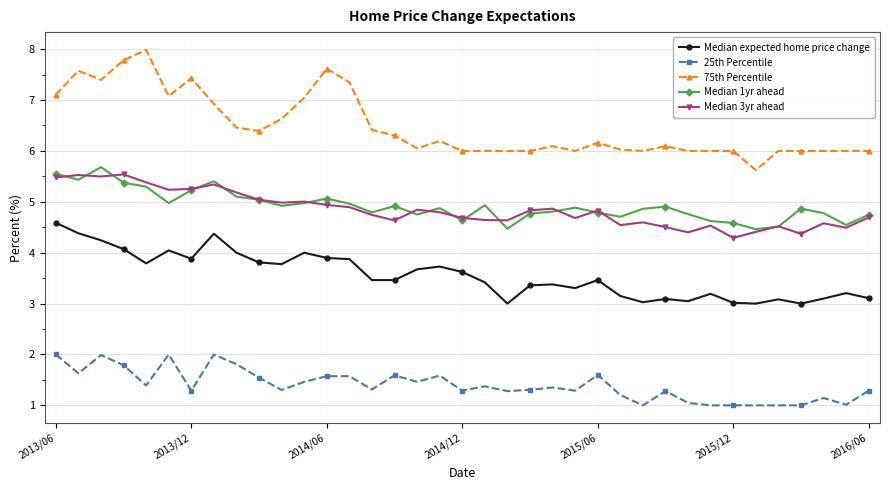

What is the value of the Median 3yr ahead point at the 16th from the left?

4.6